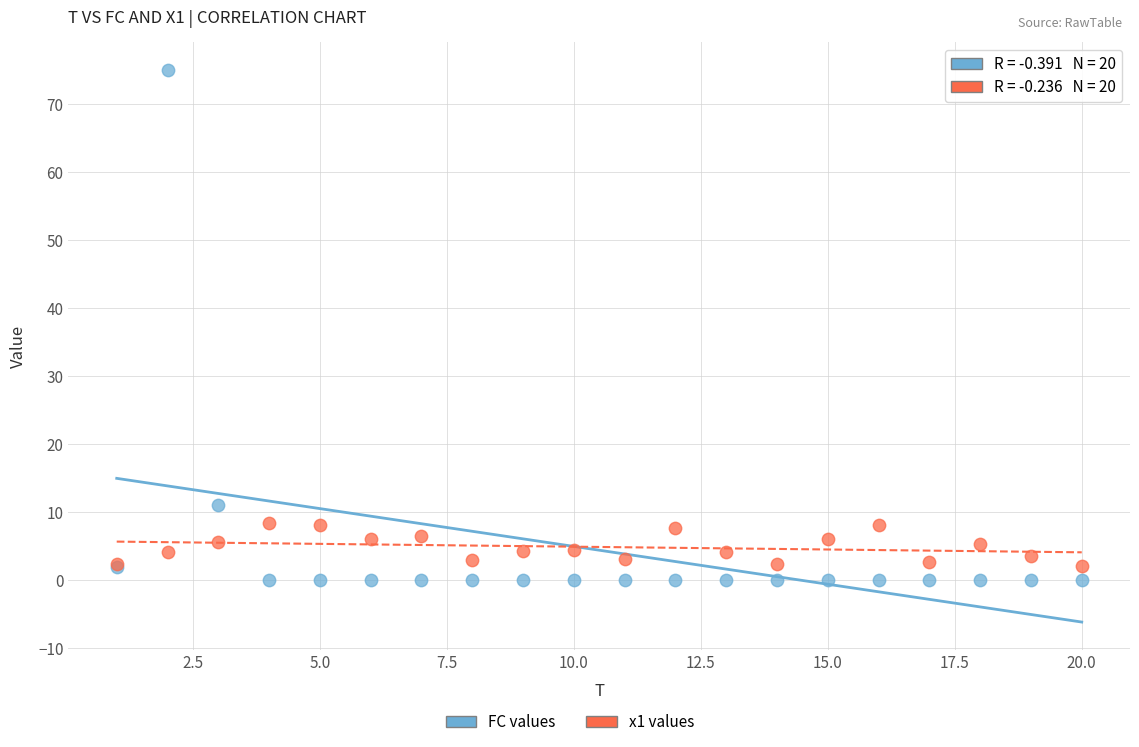

Which series contains the highest Y value?

FC values